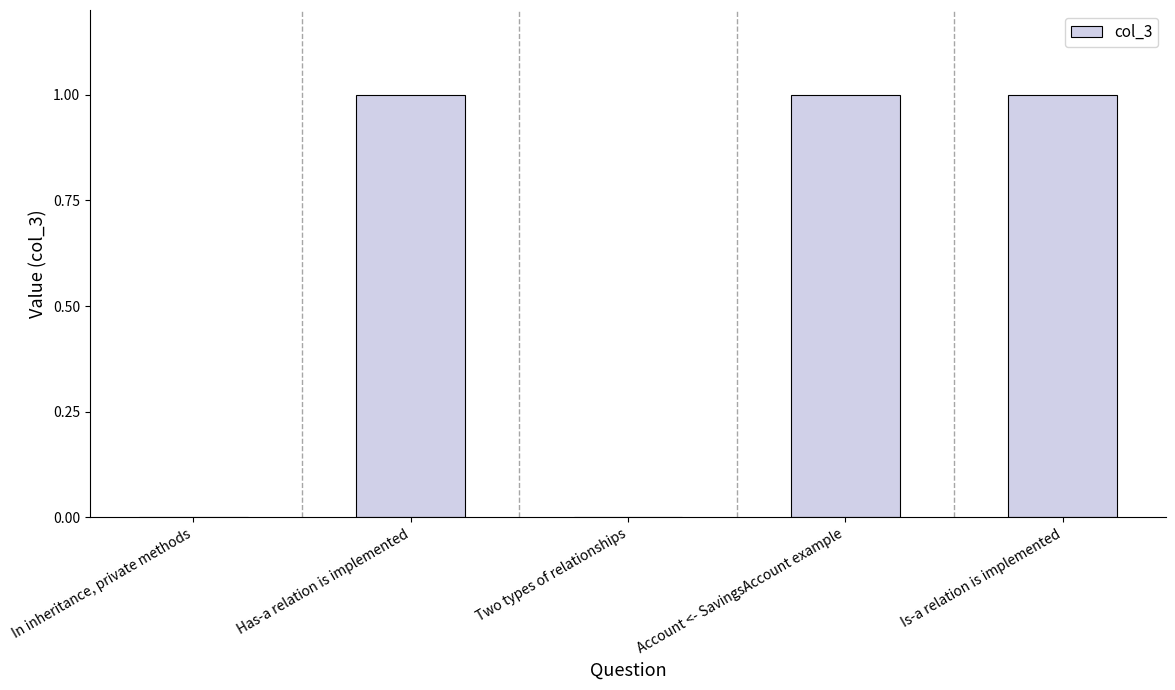

What is the change in value from Two types of relationships to Is-a relation is implemented?

+1